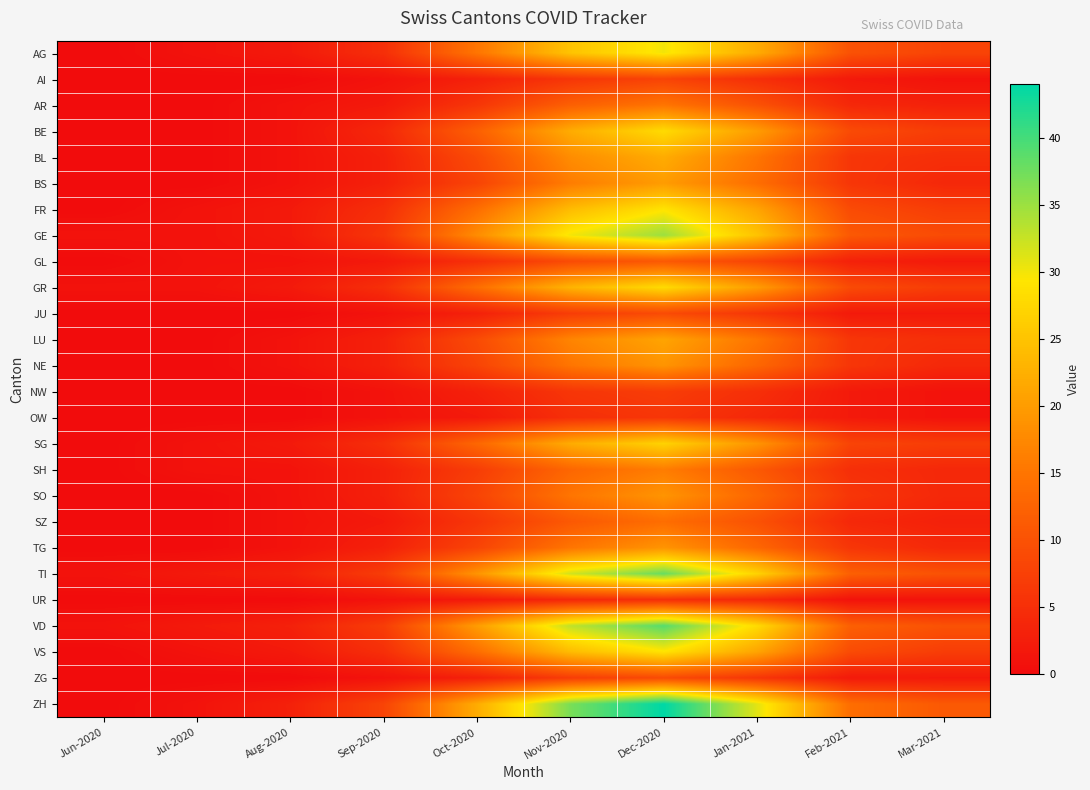

How many series are shown in this chart?

26